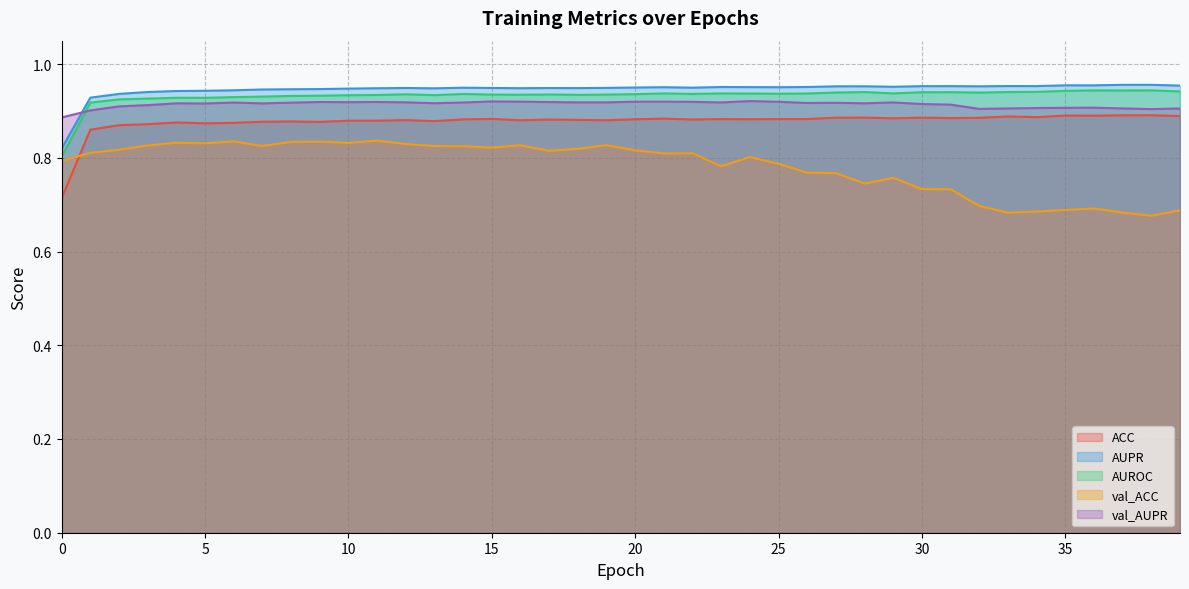

What is the value of the val_ACC point at the 26th from the left?

0.8